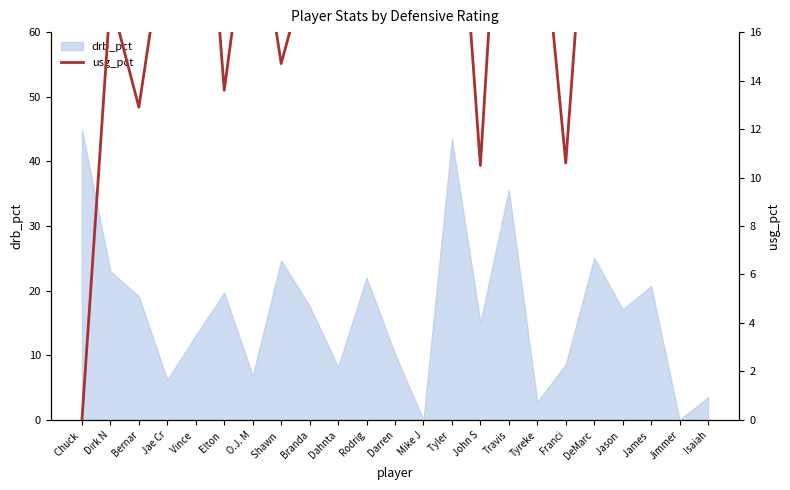

Is it true that drb_pct equals 35.7 at DeMarc?

False